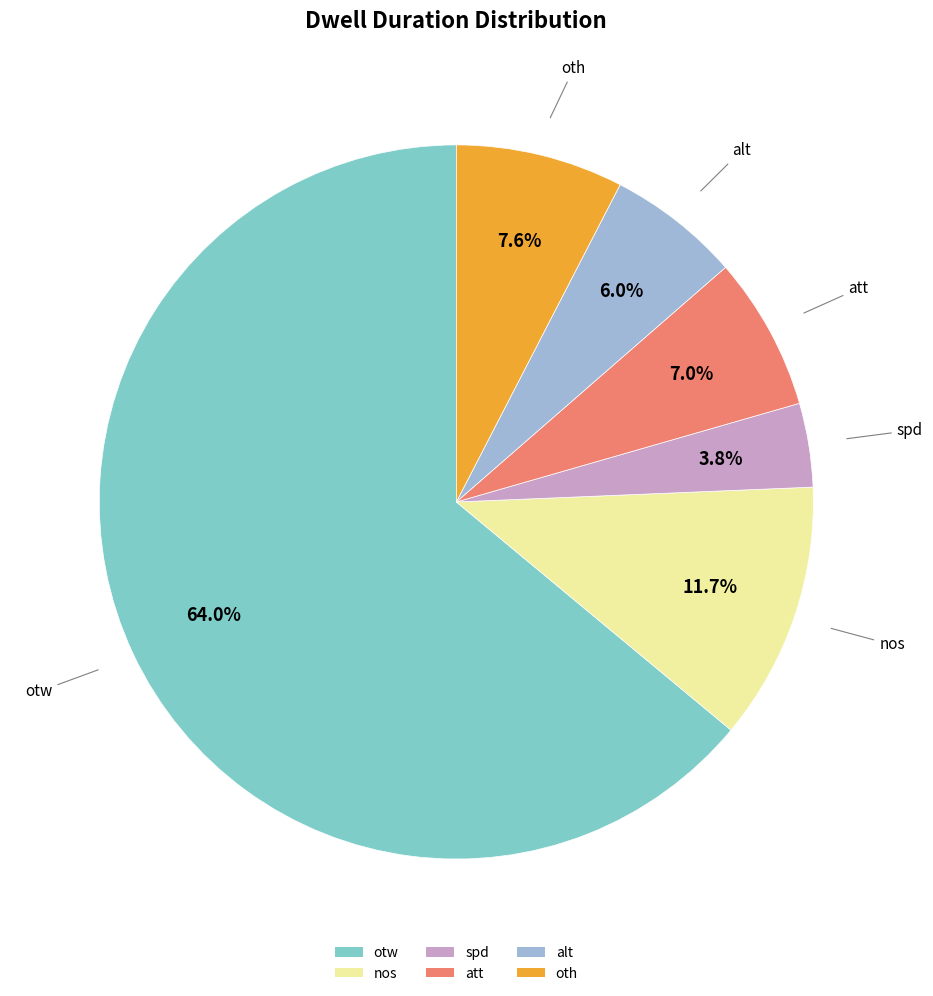

Is it true that oth is 8% of the pie?

True